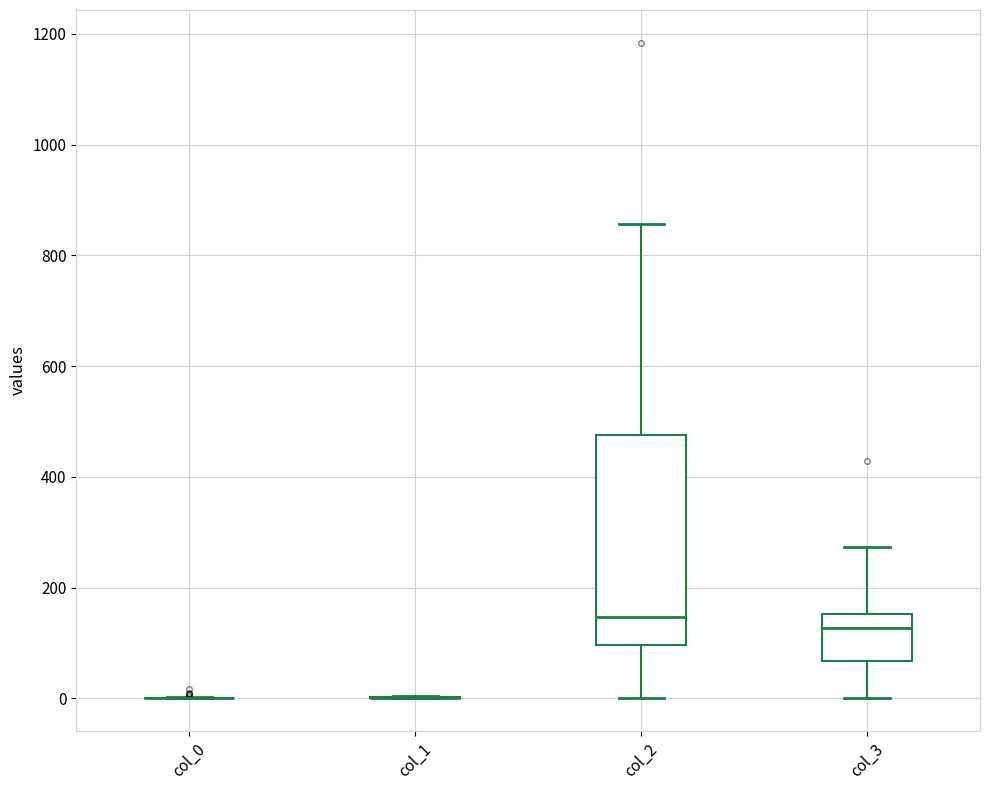

Reading left to right, read every box against the y-axis: the position of its median line, the range the box covers, and the ends of its whiskers. The values are not printed on the chart, so give them approximately, as read against the axis.

col_0: box collapsed to a line at 0, whiskers 0 to 0
col_1: box collapsed to a line at 0, whiskers 0 to 0
col_2: median 140, box 100 to 480, whiskers 0 to 860
col_3: median 120, box 60 to 160, whiskers 0 to 280